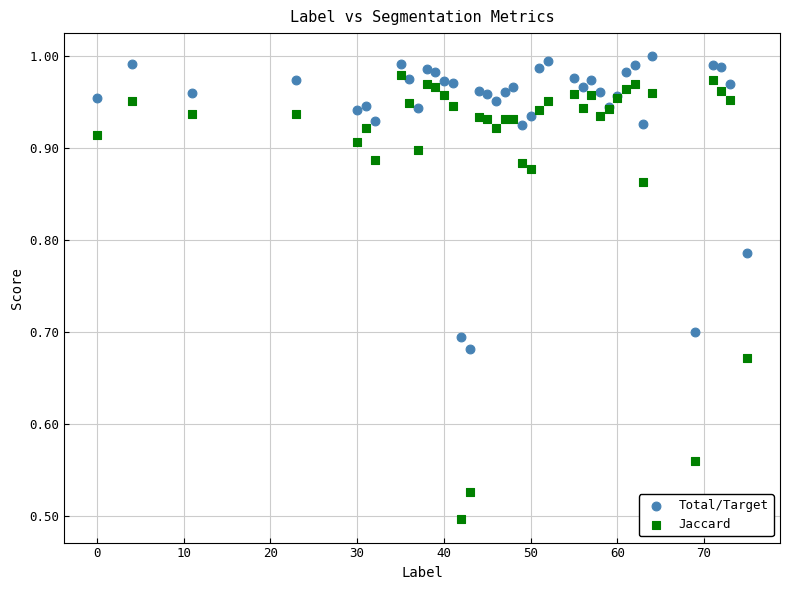

Which series reaches the minimum Y coordinate?

Jaccard